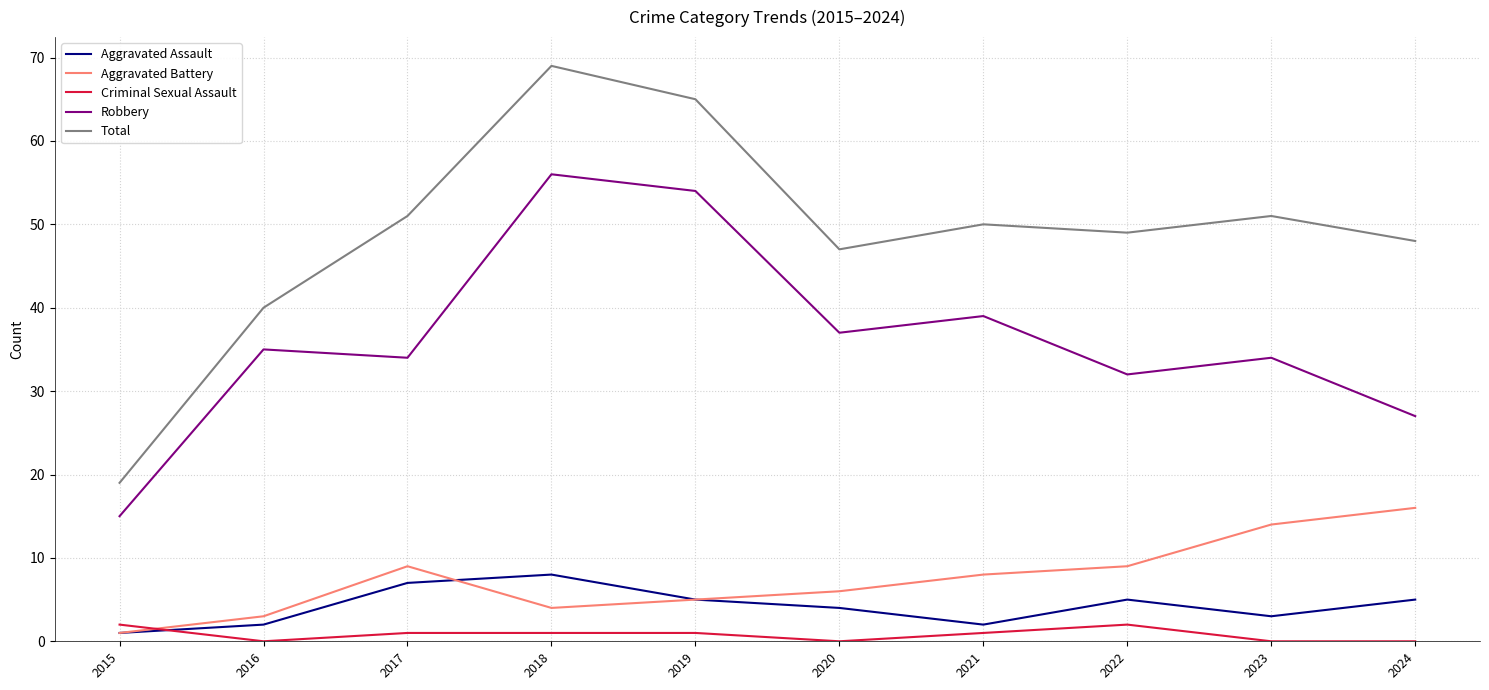

True or false: Aggravated Assault and Total cross at least once.

False